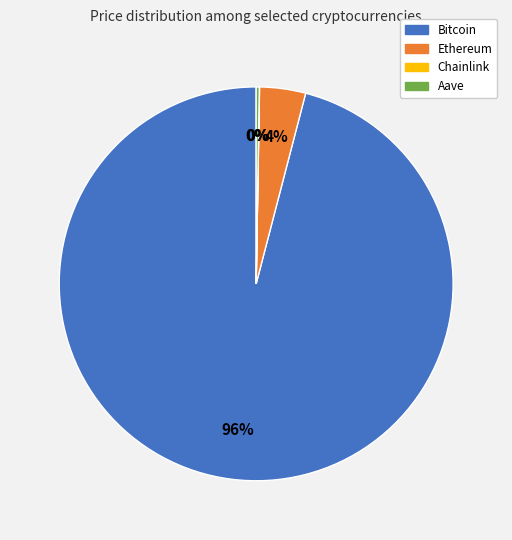

Which slice represents more than half of the pie?

Bitcoin